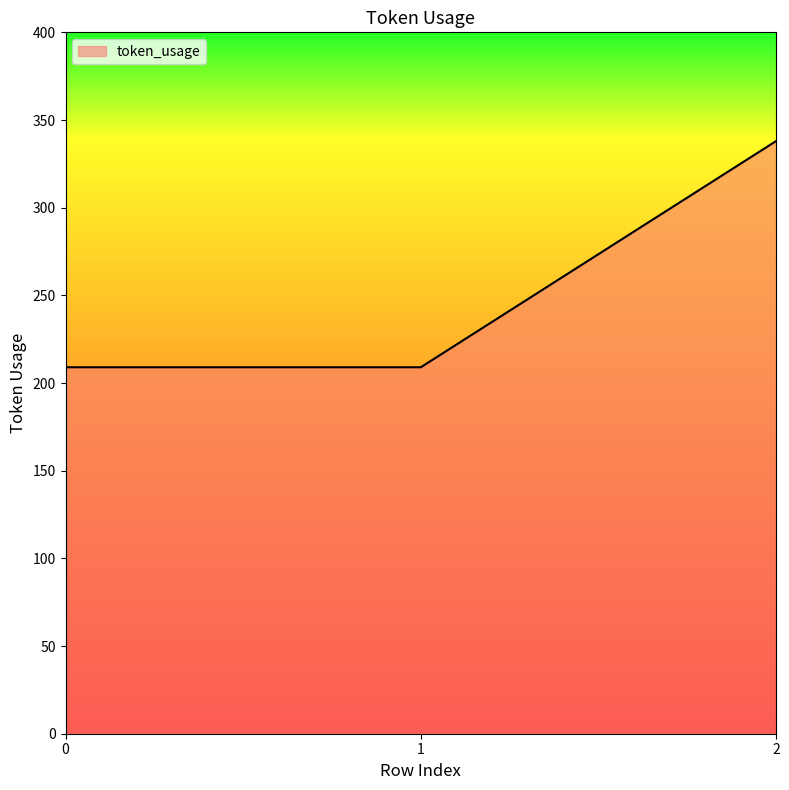

Which has a higher value, 1 or 2?

2